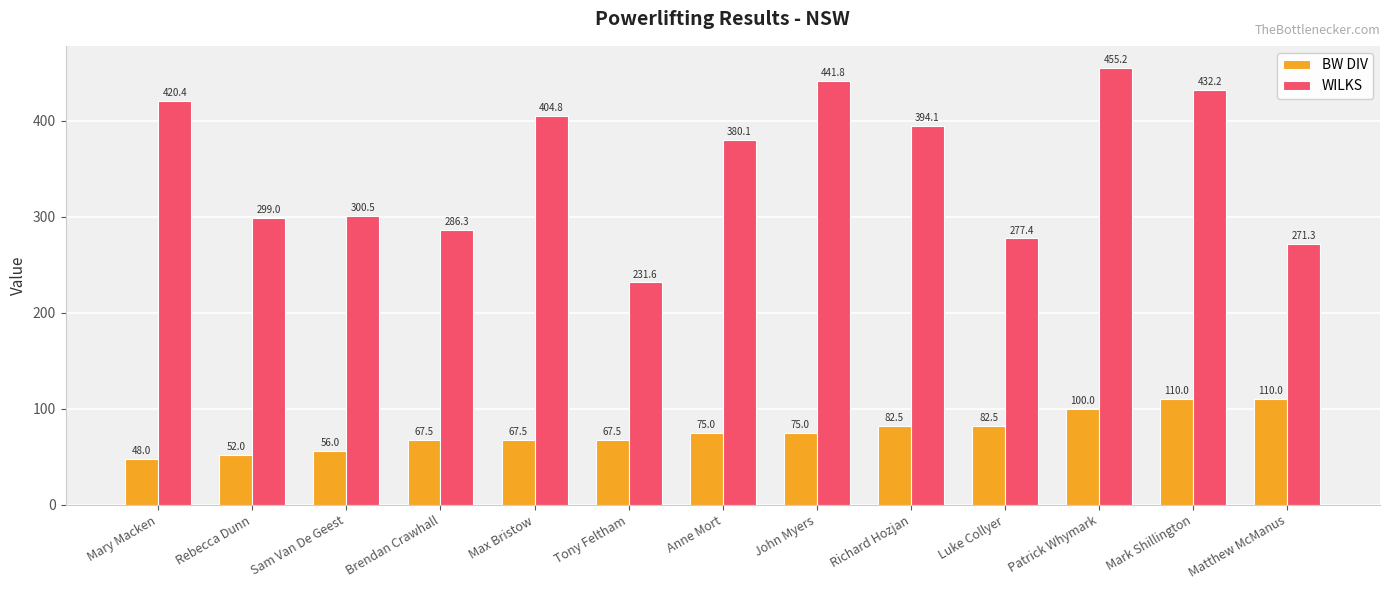

Is the value of BW DIV at Tony Feltham greater than the value of WILKS at Max Bristow?

No